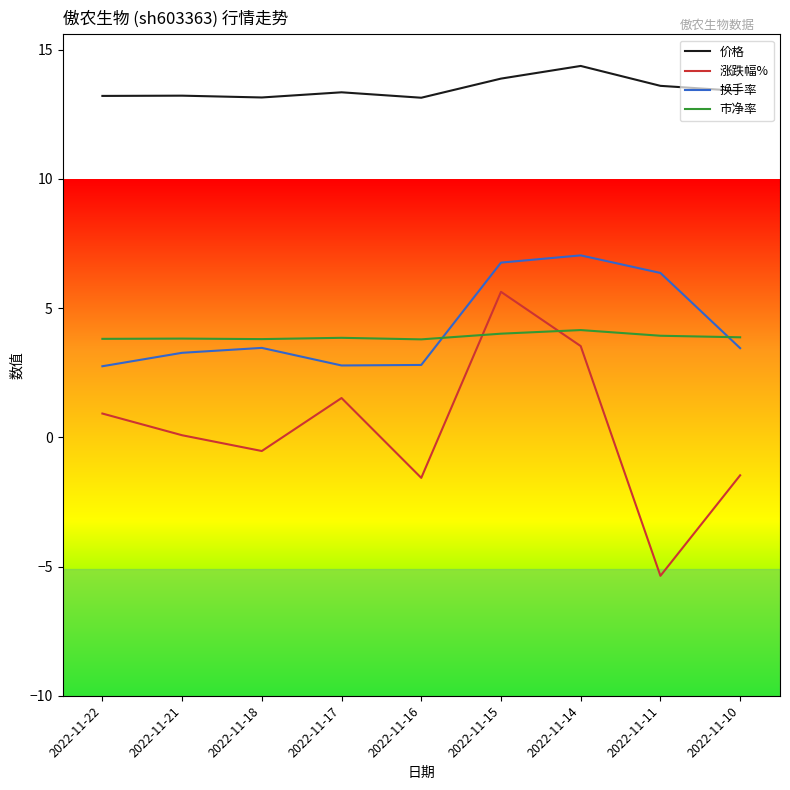

What is the spread (max minus min) of values at 2022-11-14?

10.8